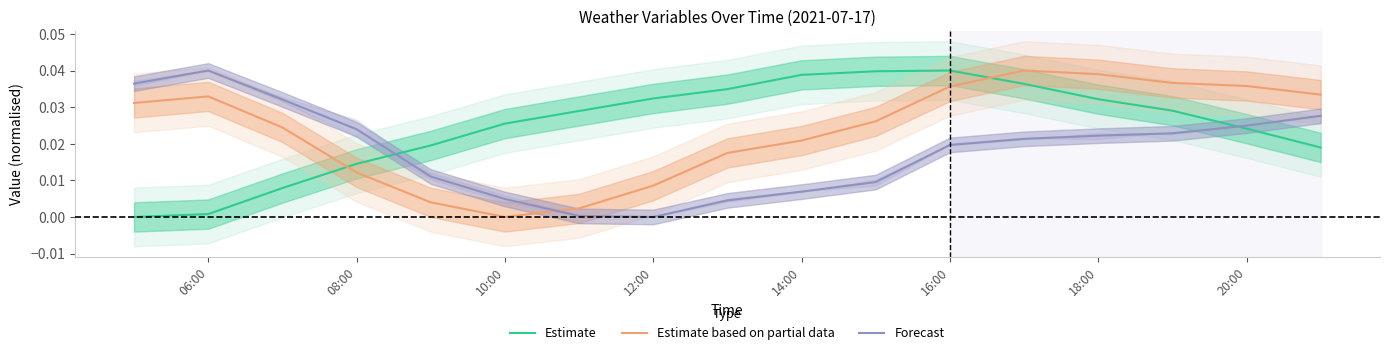

How many values in Estimate based on partial data are above zero?

16